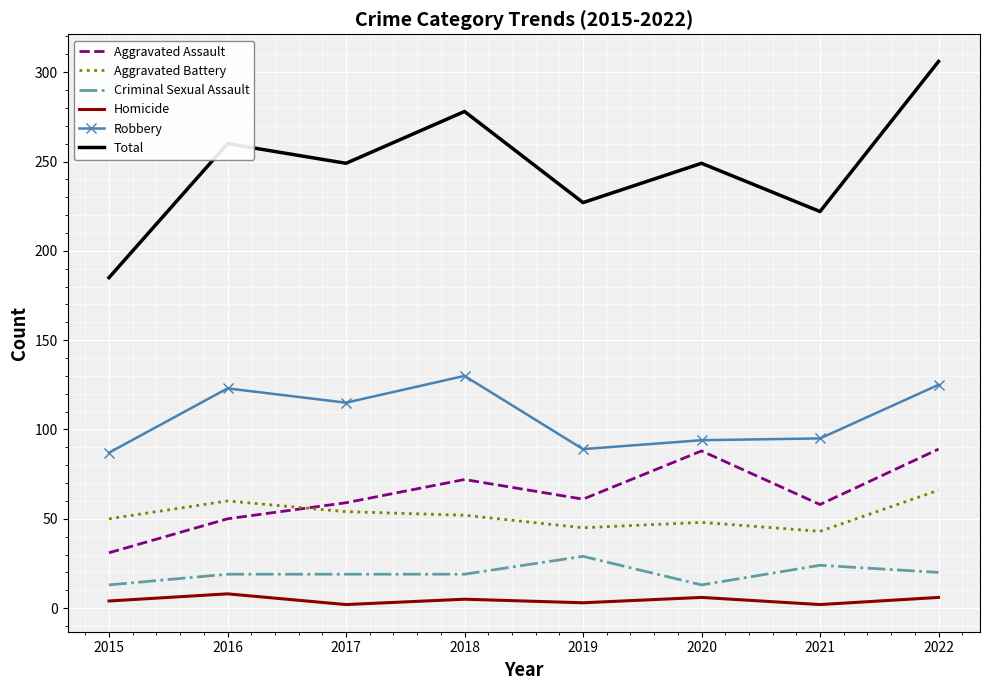

What is the average value of the Total series?

247